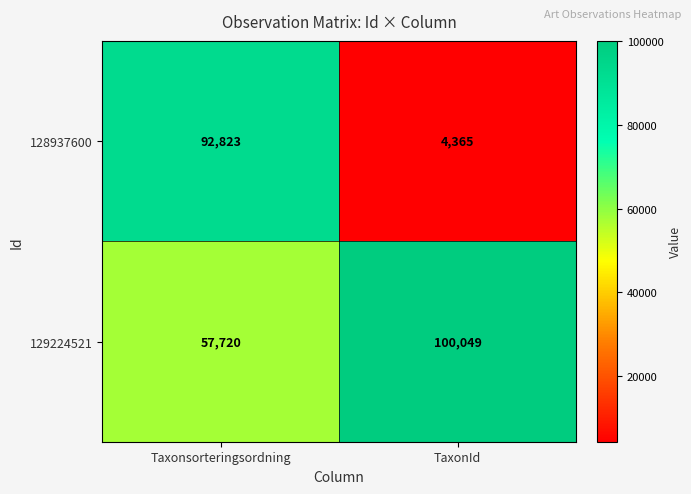

Where is 129224521 nearest to the value 78884?

Taxonsorteringsordning